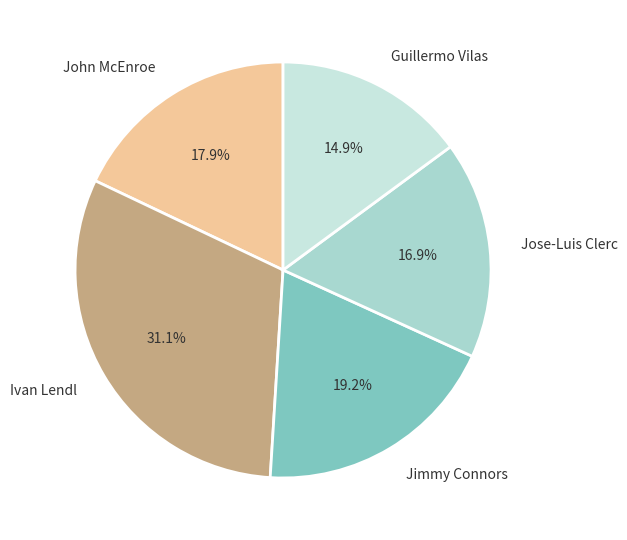

Combined, what portion of the pie is Jimmy Connors and Guillermo Vilas?

34.1%